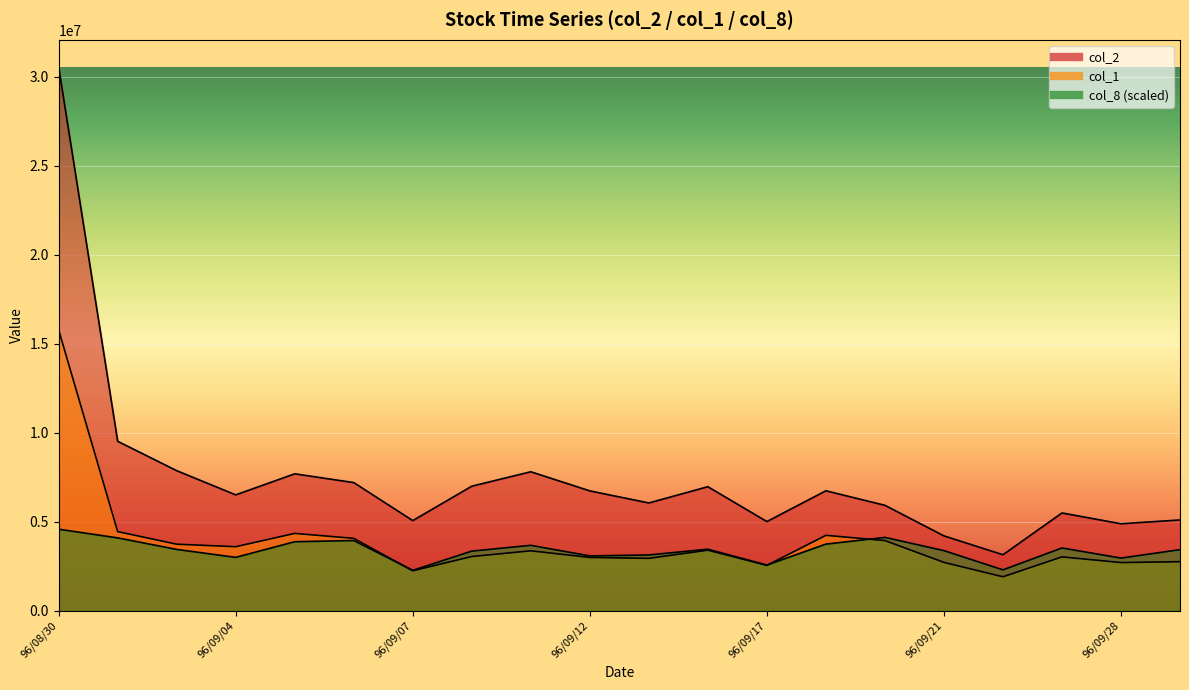

What is the sum of the col_1 values at 96/09/19 and 96/09/13?

7185000.0